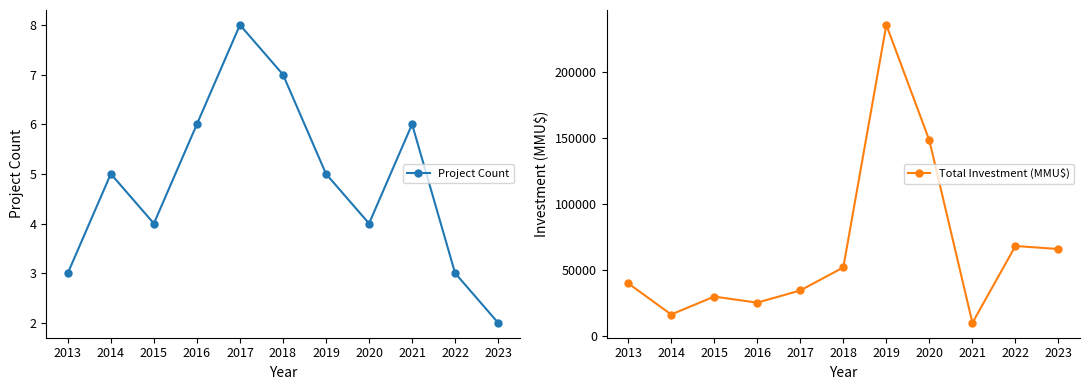

What is the total value across all series at 2016?

25506